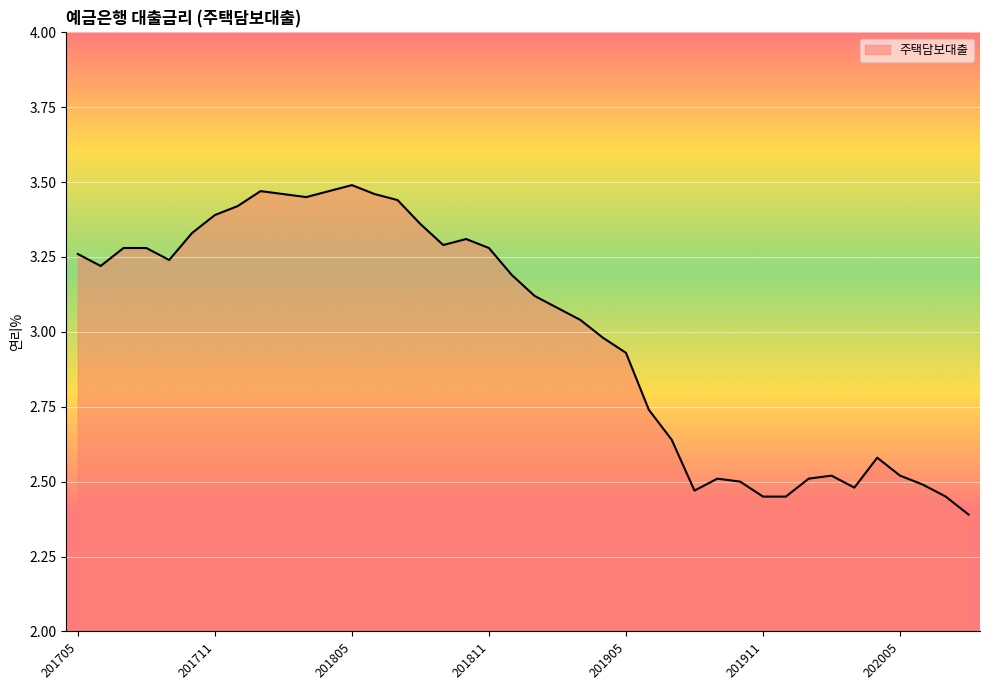

What is the smallest value displayed?

2.4